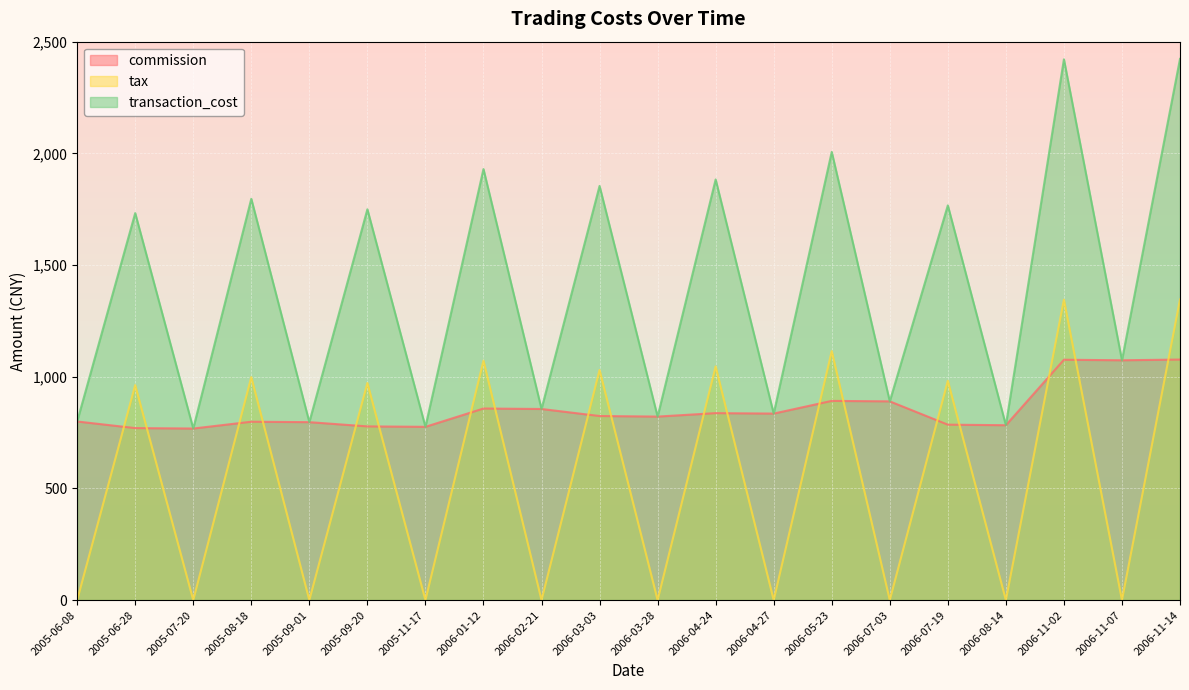

List the series in order of their overall mean, lowest first.

tax, commission, transaction_cost